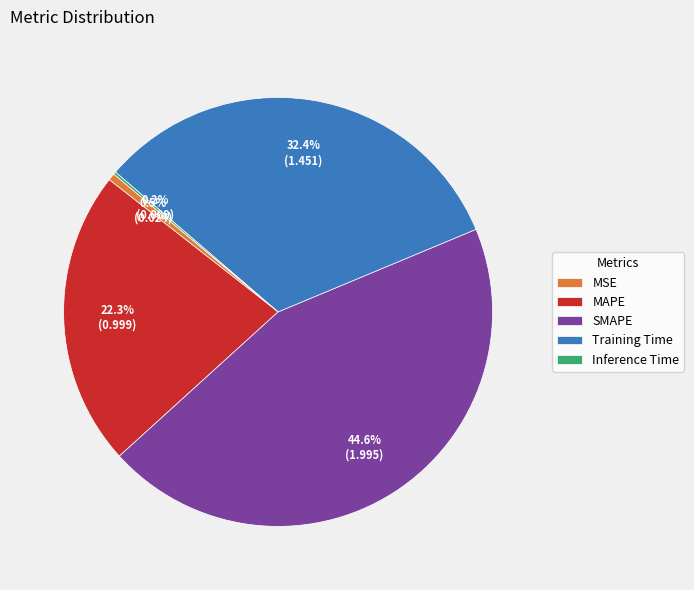

What is the ratio of the value at SMAPE to the value at Training Time?

1.4